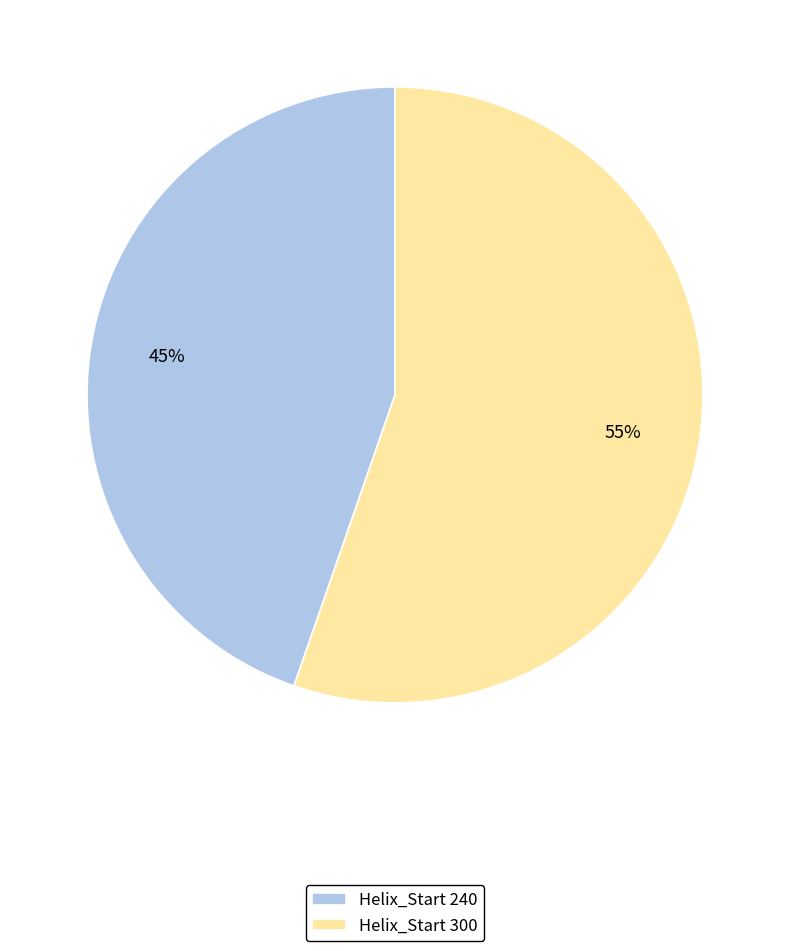

The Helix_Start 240 slice represents 30% of the pie. True or false?

False